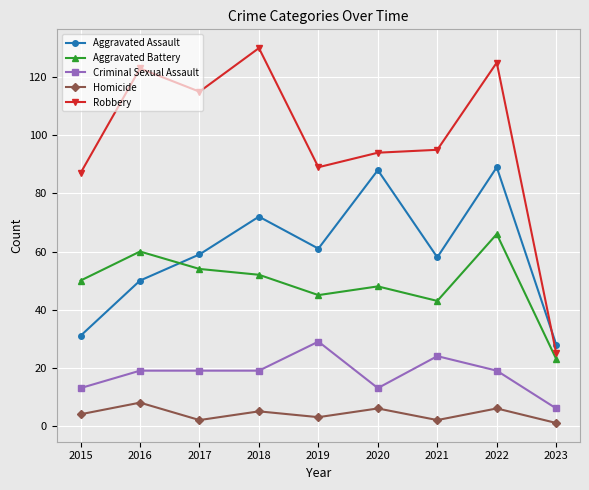

Read the Homicide value at 2020.

6